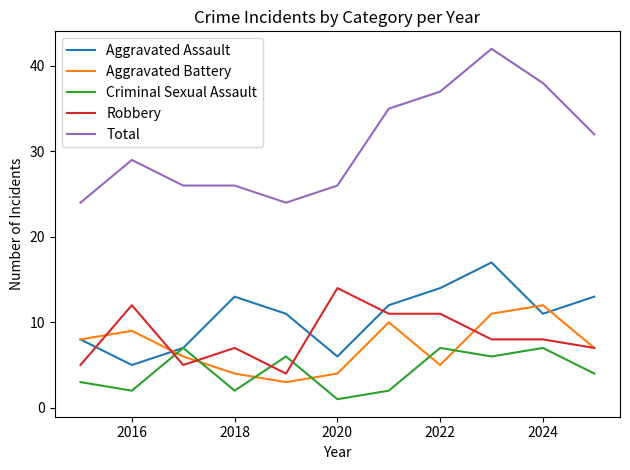

What is the difference between the second highest and second lowest values in the Criminal Sexual Assault series?

5